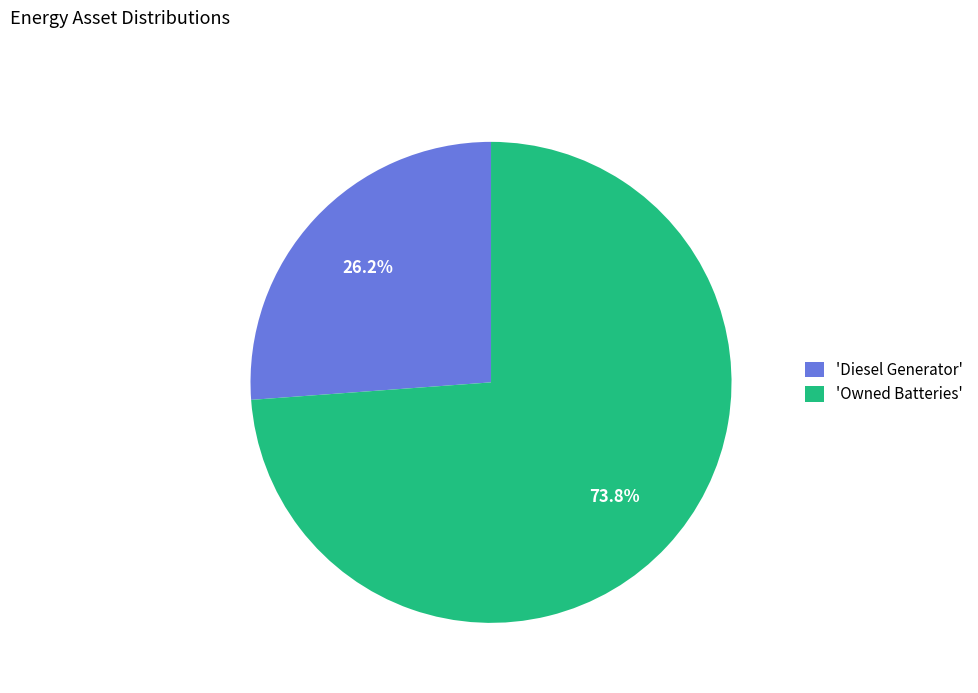

Does 'Diesel Generator' account for over 50% of the chart?

No